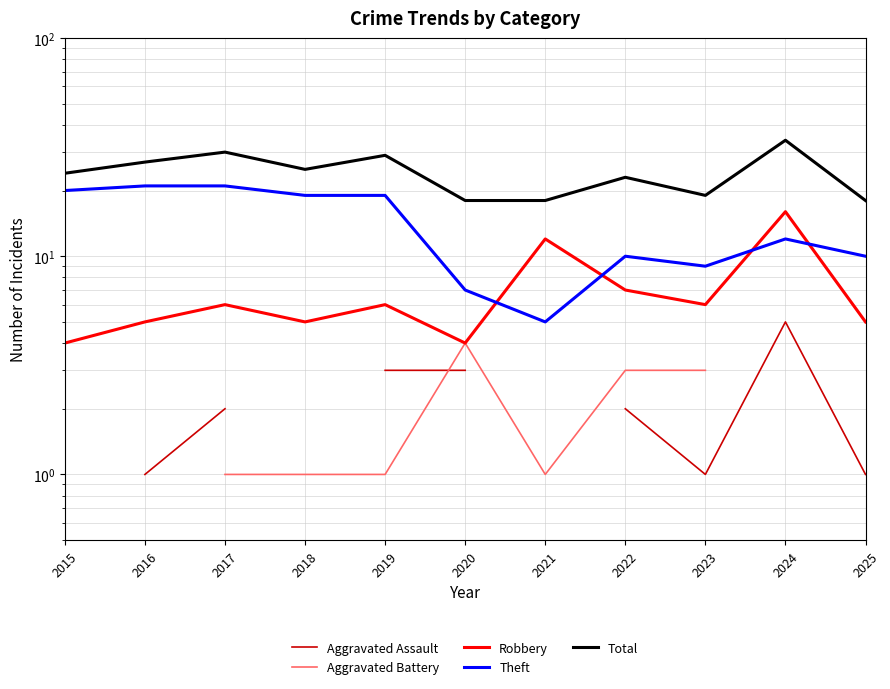

True or false: Theft and Aggravated Assault cross at least once.

False